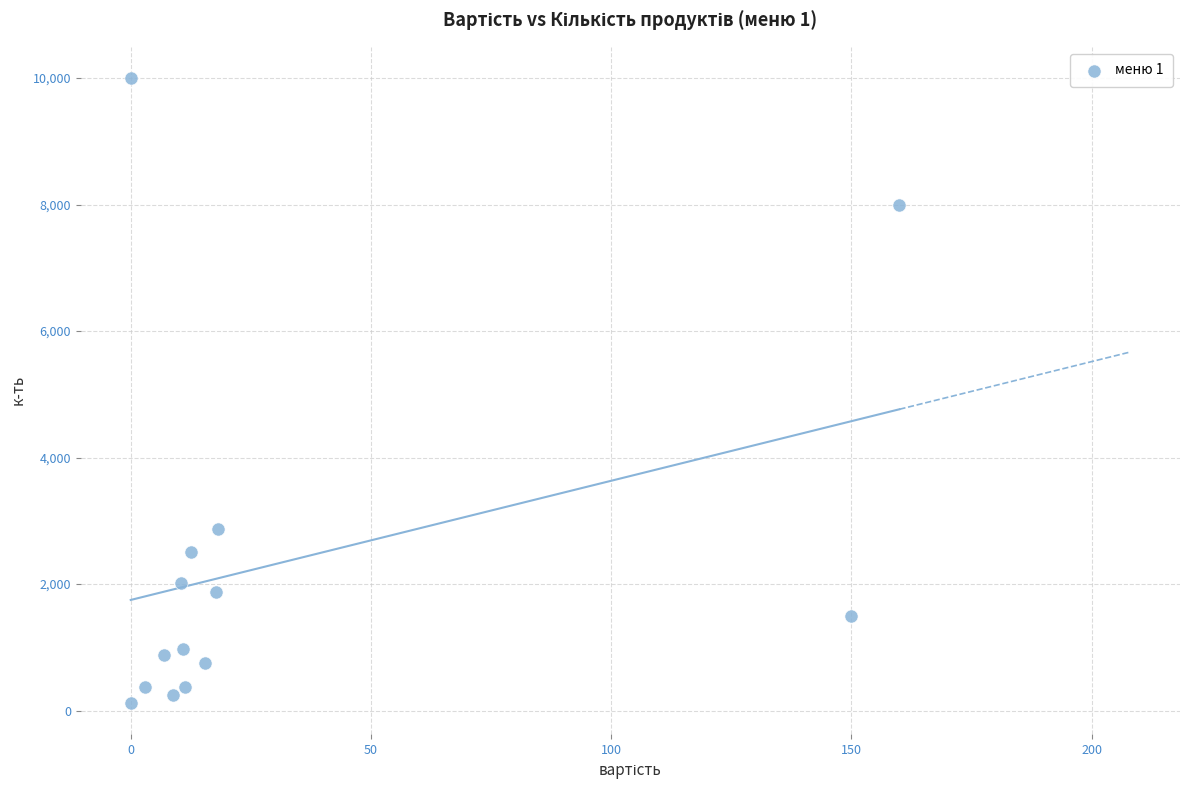

What Y value in the scatter plot is closest to 5062?

2875